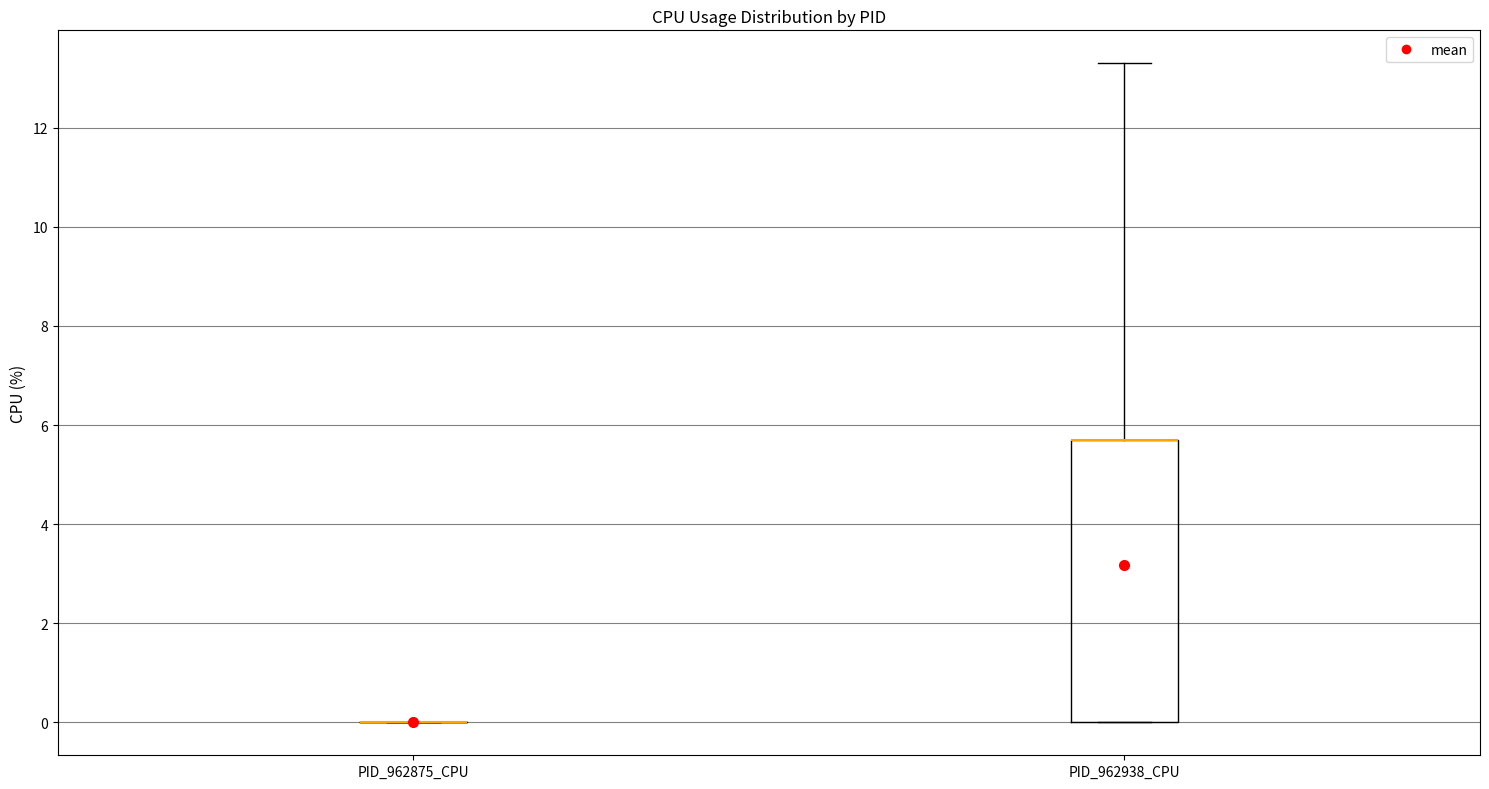

Which box is the tallest, from its lower edge to its upper edge?

PID_962938_CPU